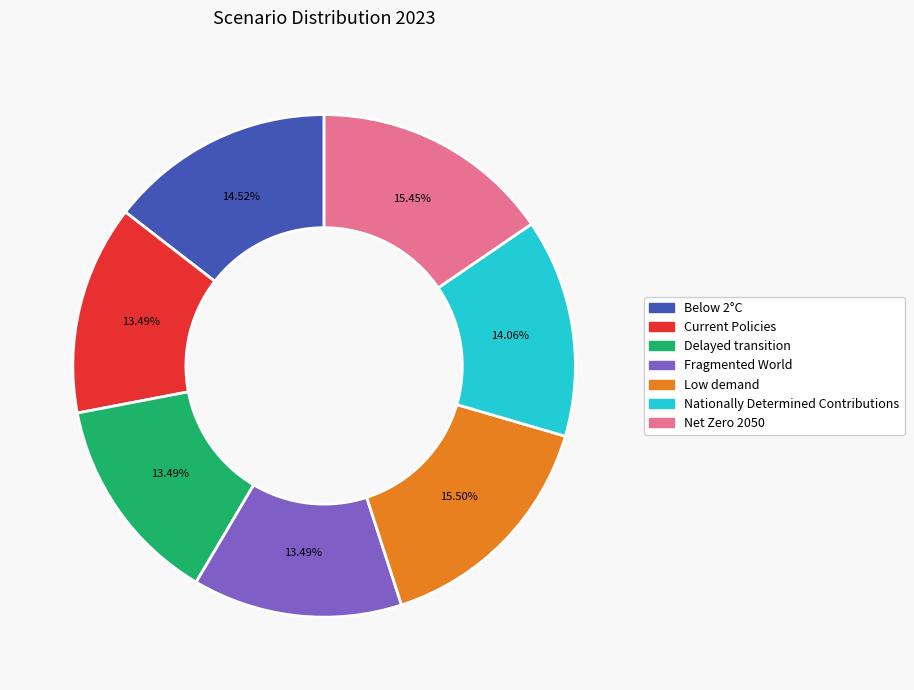

Between Net Zero 2050 and Below 2°C, which is larger?

Net Zero 2050